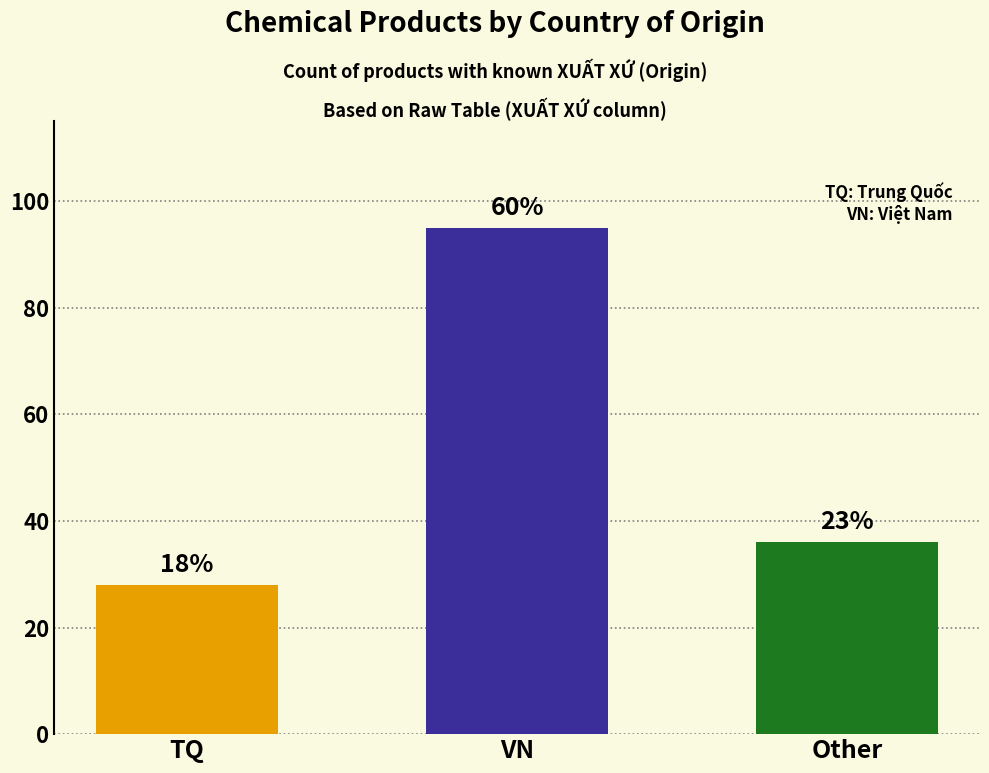

Reading left to right, transcribe all the data shown in this chart.

28	95	36